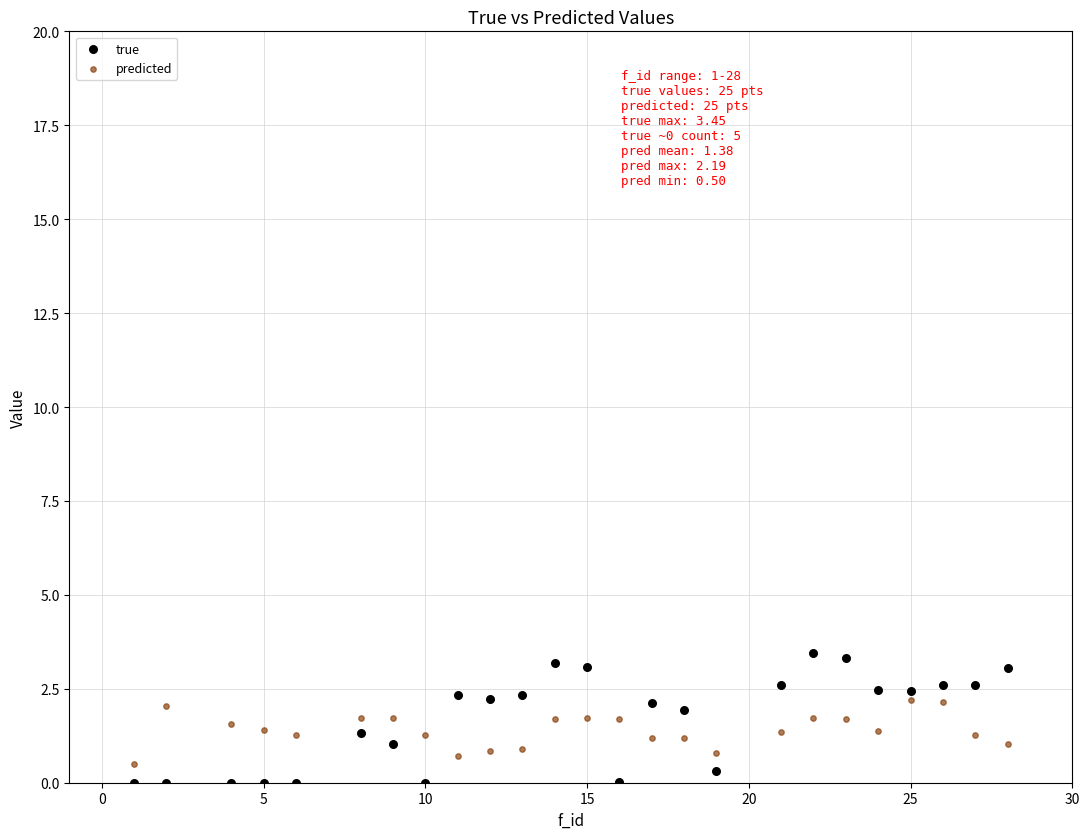

Which series reaches the minimum Y coordinate?

true